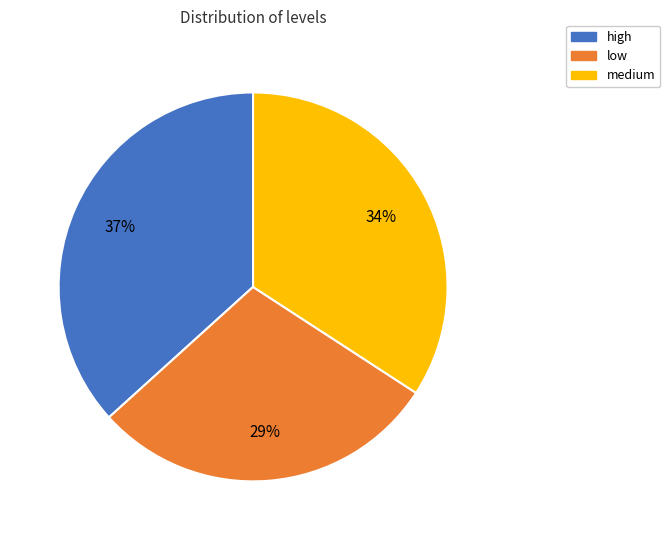

Between low and medium, which is larger?

medium